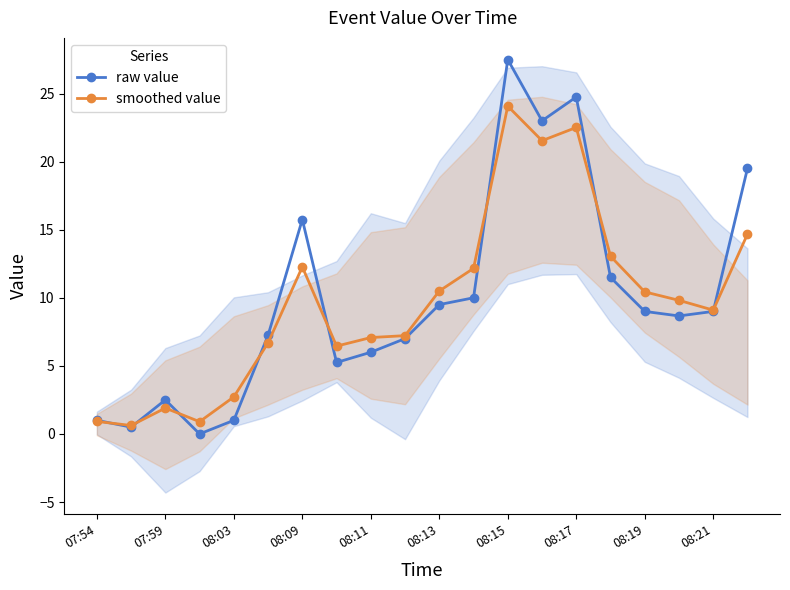

What is the average value of the smoothed value series?

9.7